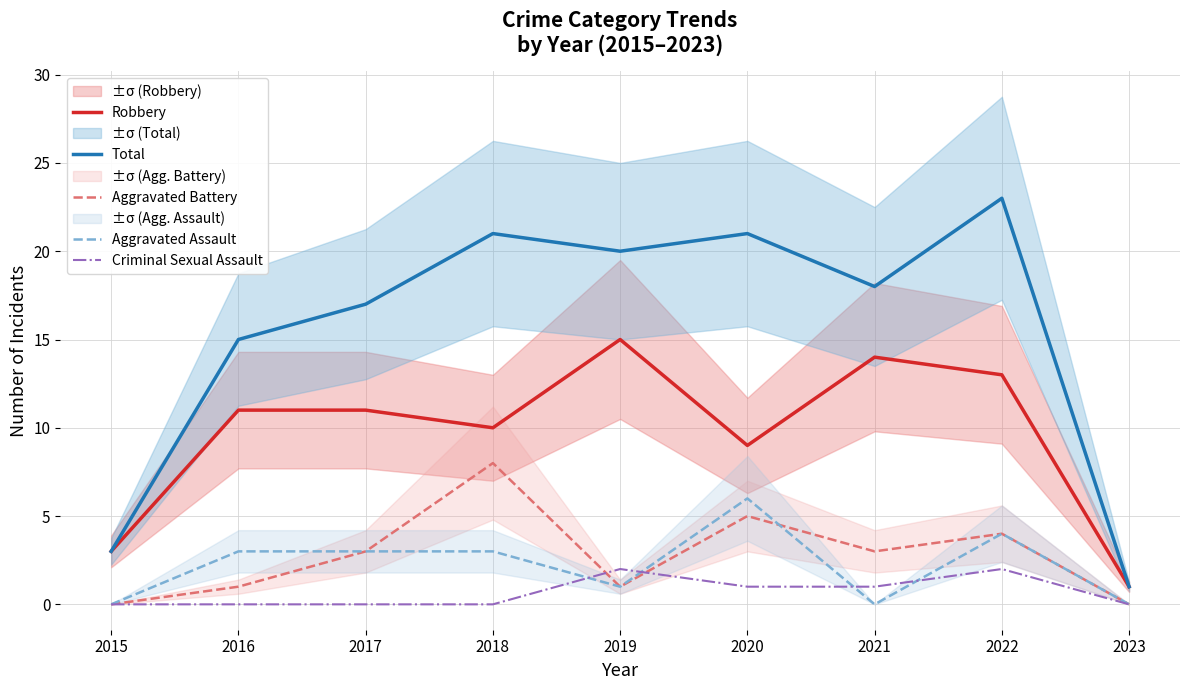

Which series has the largest total across all categories?

Total